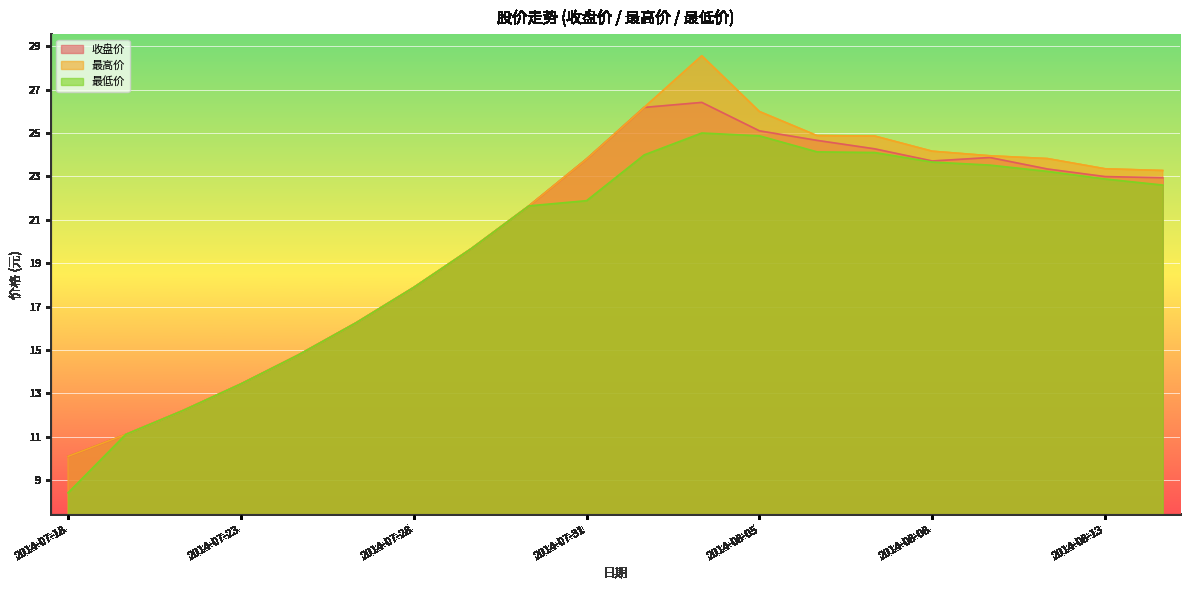

True or false: 最低价 and 最高价 intersect in this chart.

False